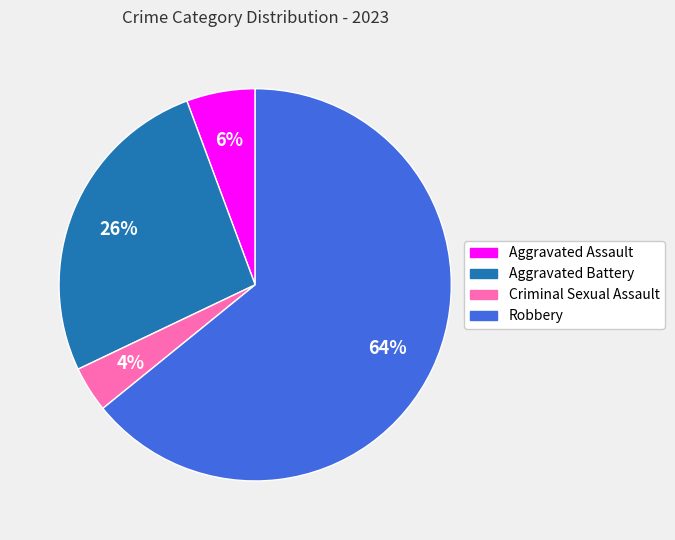

To the nearest percent, what percentage of the pie is Criminal Sexual Assault?

4%